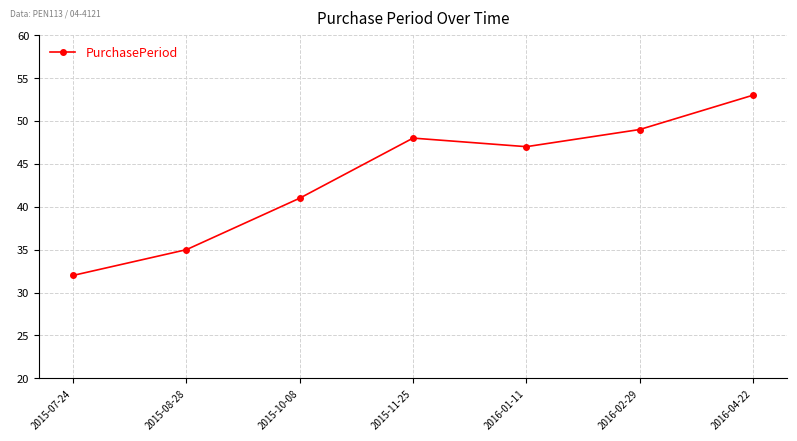

List the labels in order of value, smallest first.

2015-07-24, 2015-08-28, 2015-10-08, 2016-01-11, 2015-11-25, 2016-02-29, 2016-04-22